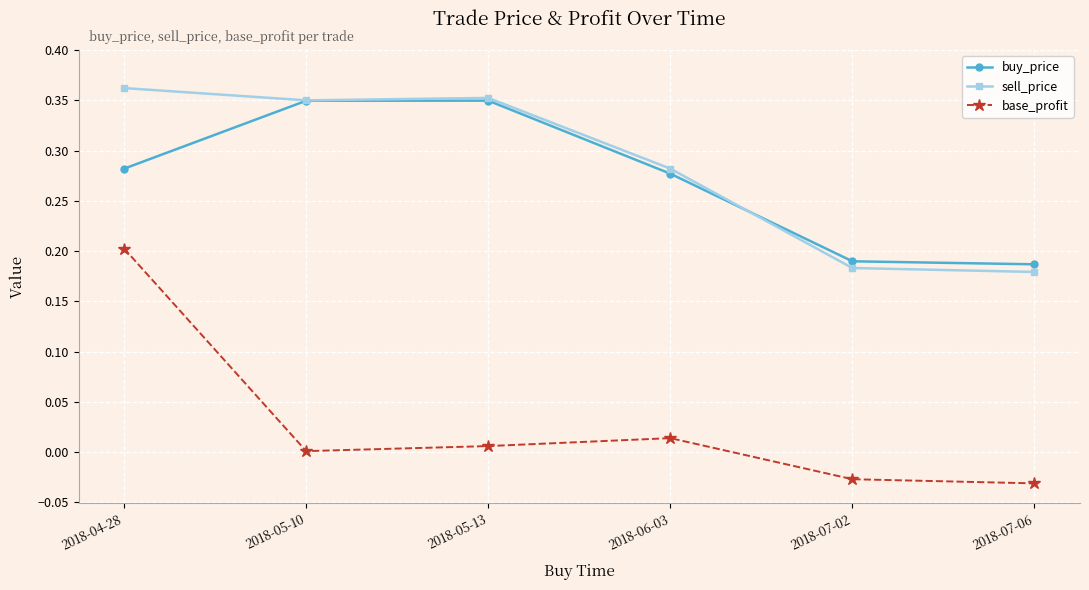

What are all the series names shown in the legend?

buy_price, sell_price, base_profit